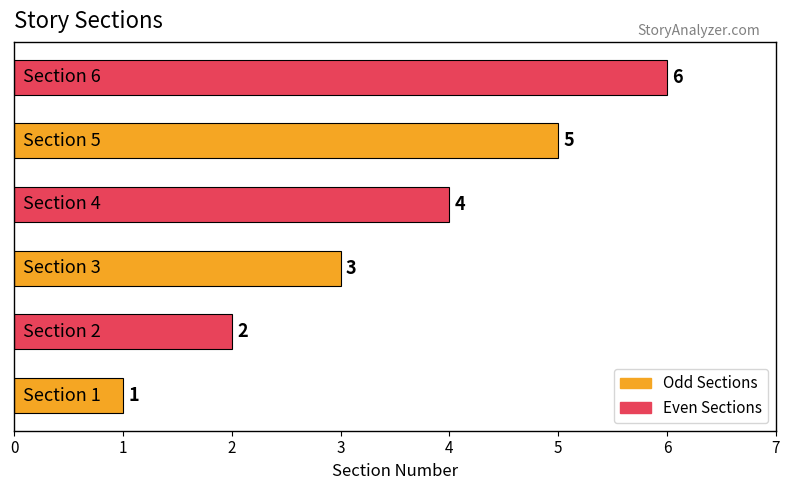

What is the difference between the maximum and second lowest values?

4